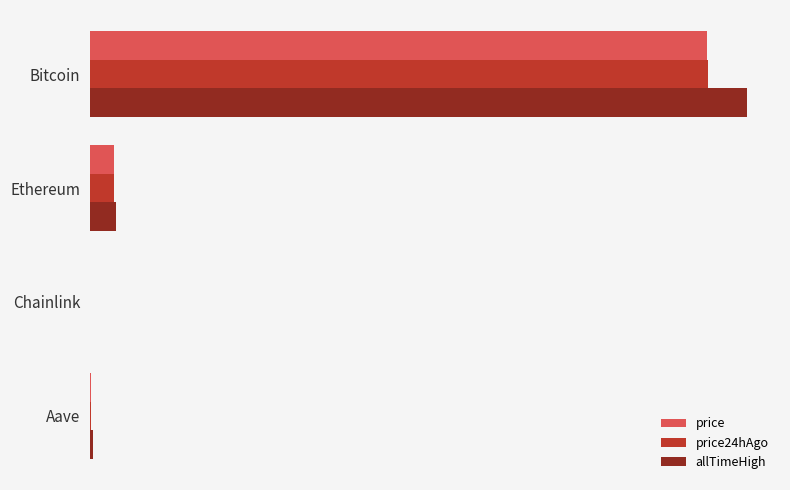

What is the sum of all allTimeHigh values?

129788.4